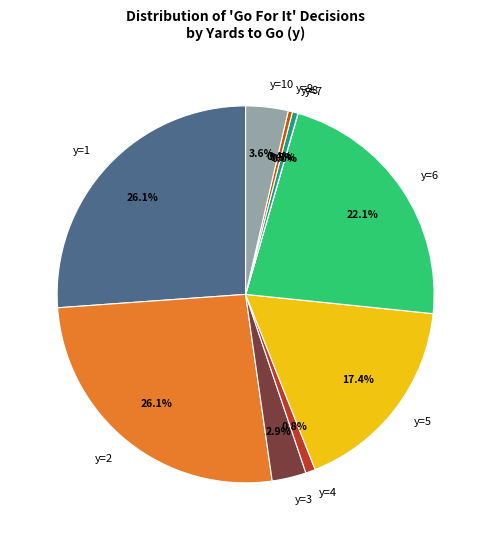

What percentage do y=5 and y=2 together represent?

43.5%